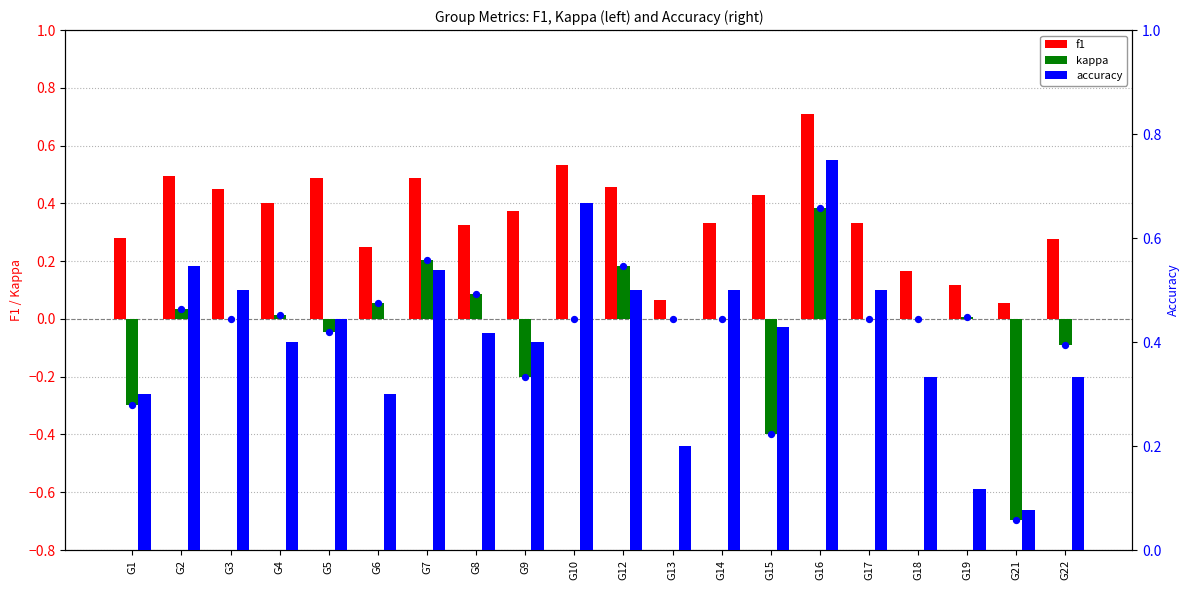

Which series has the largest total across all categories?

accuracy